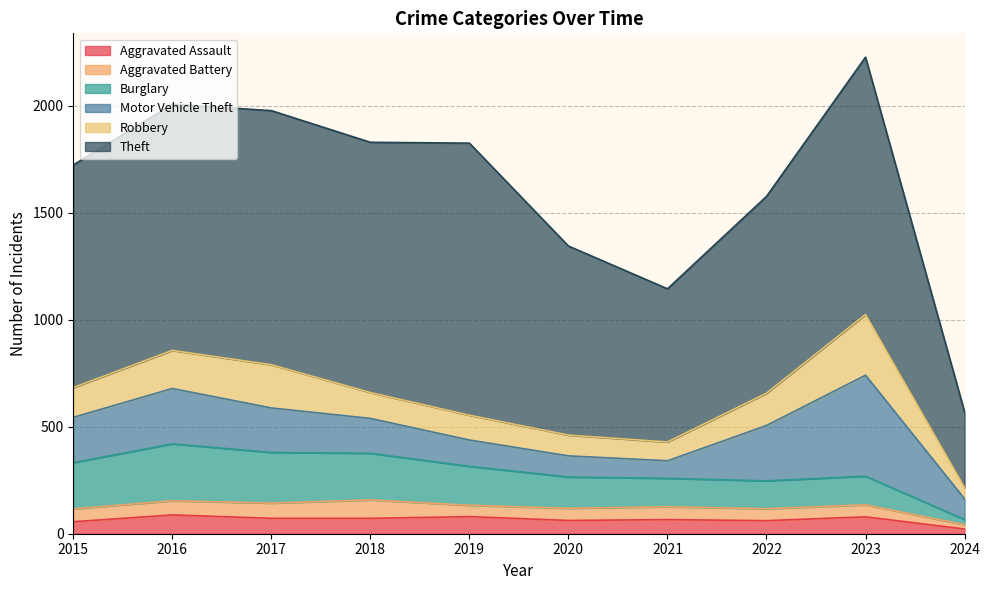

What are all the series names shown in the legend?

Aggravated Assault, Aggravated Battery, Burglary, Motor Vehicle Theft, Robbery, Theft